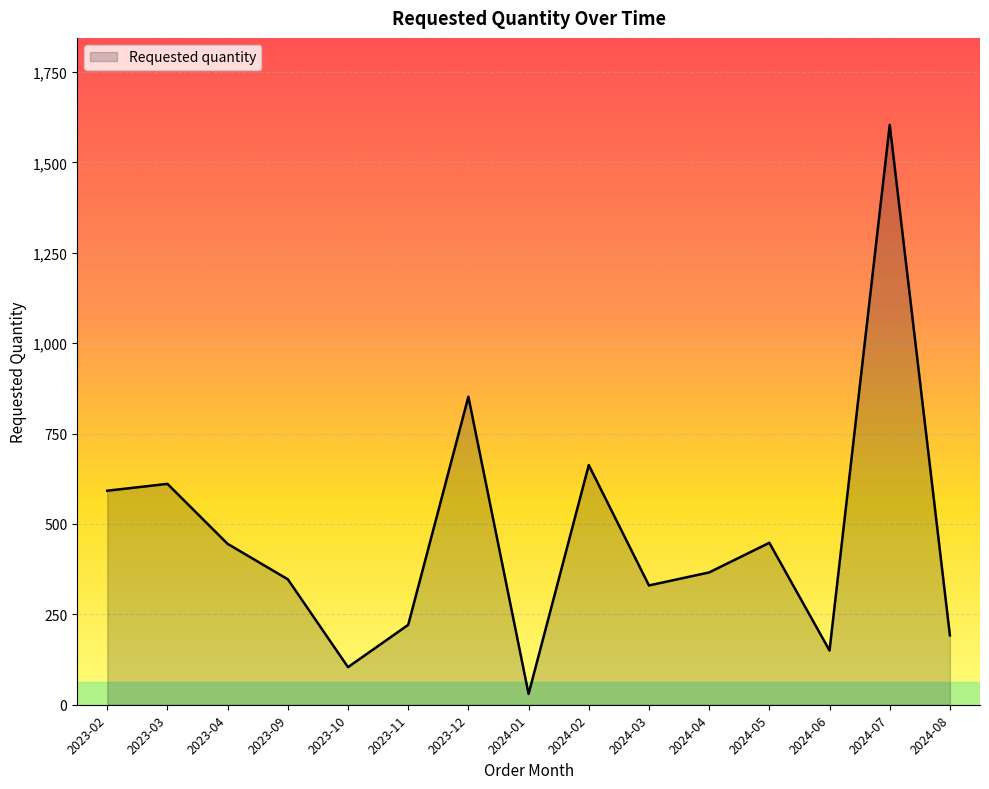

How many interior local peaks (higher than both neighbors) does the data have?

5